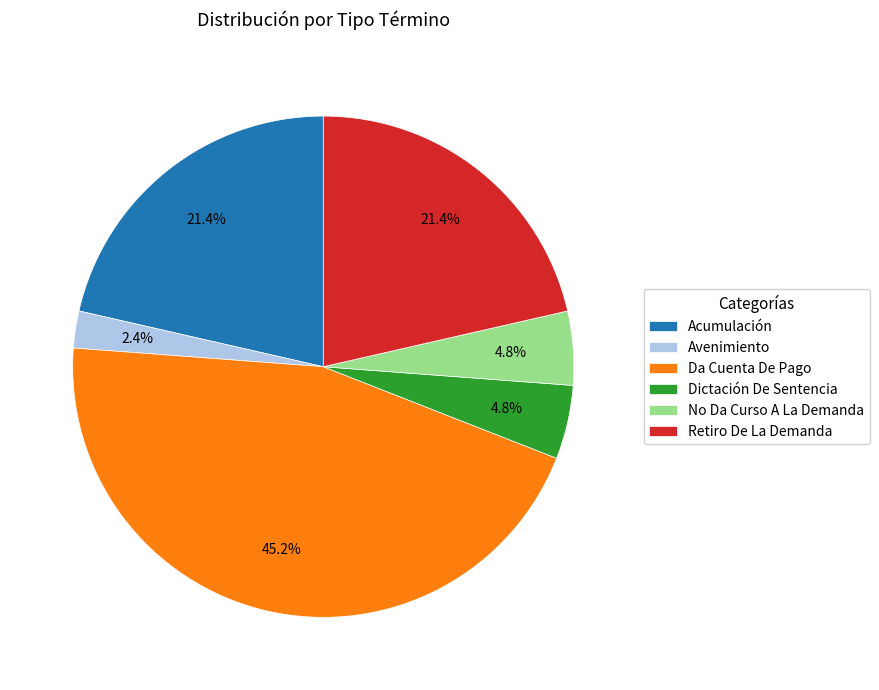

Count the number of slices in the pie.

6